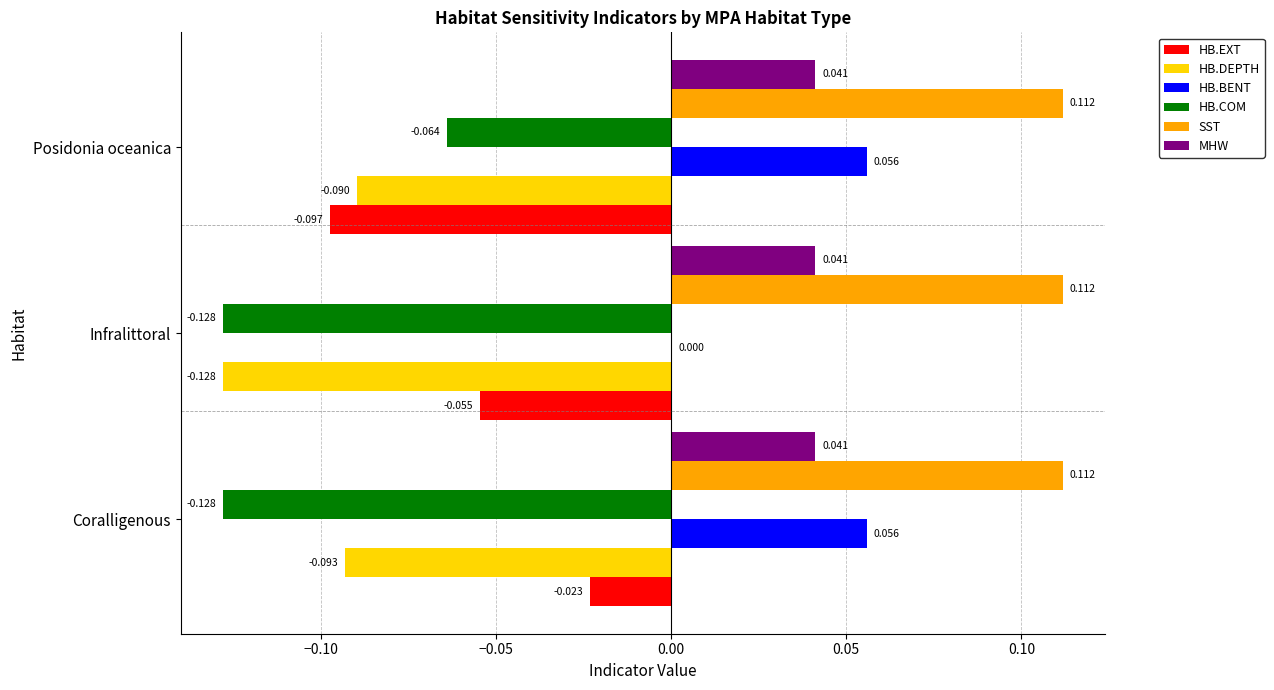

Which series has the largest range (max minus min)?

HB.EXT